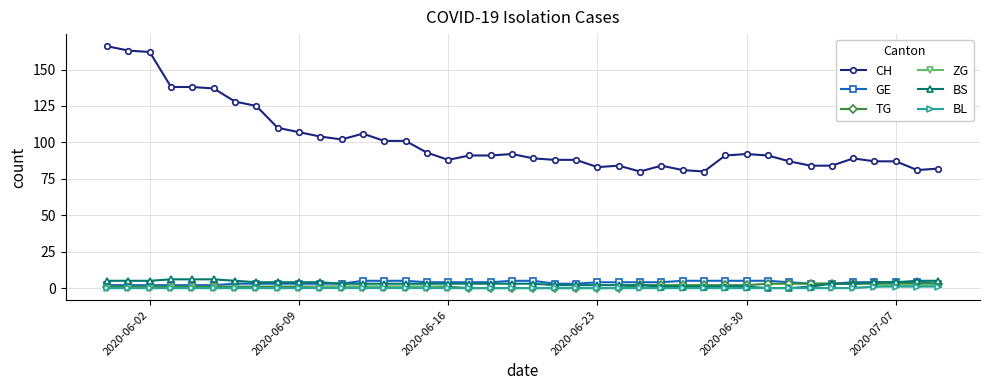

True or false: CH and BL cross at least once.

False